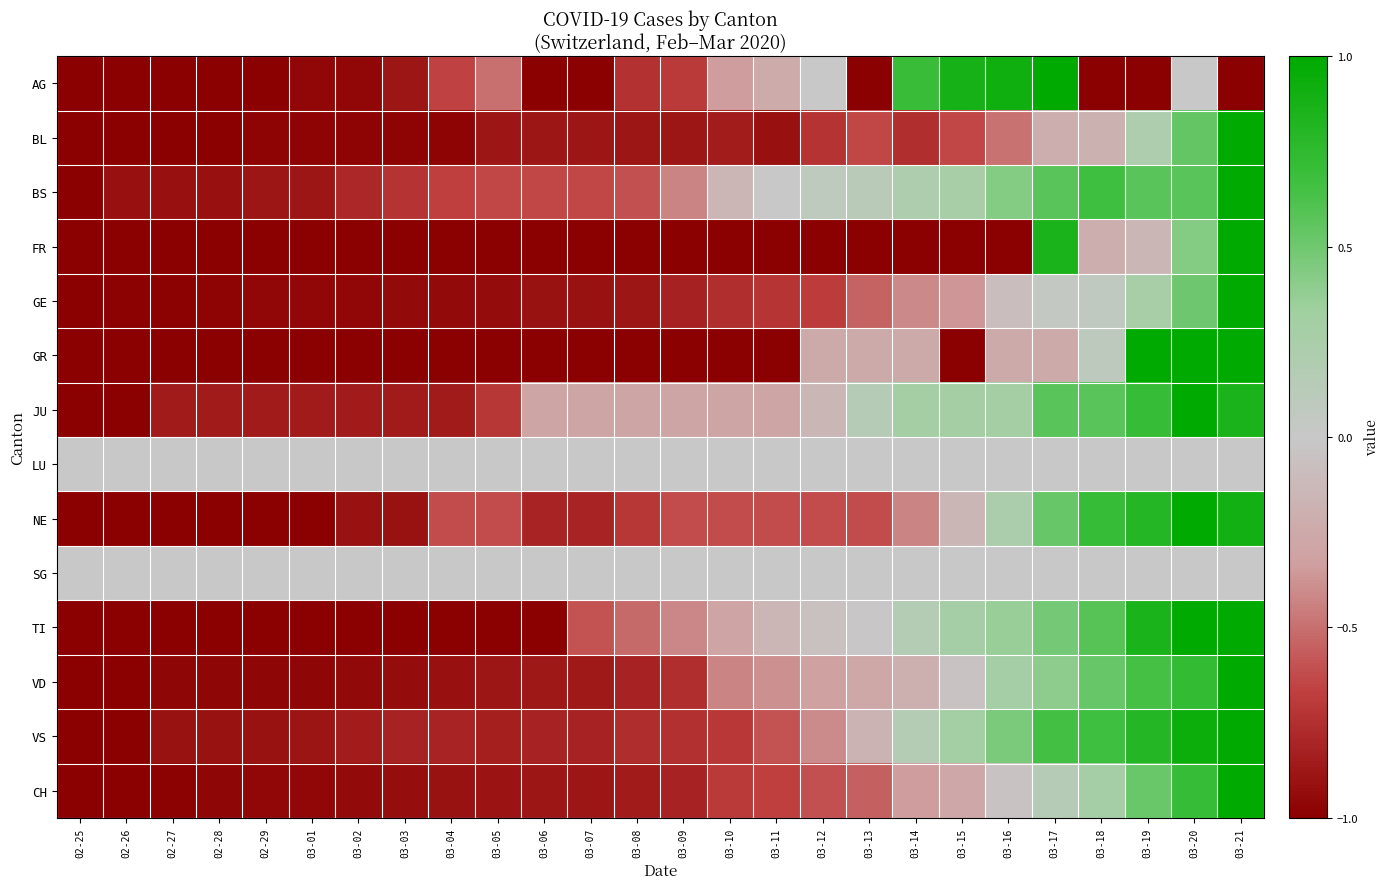

Reading left to right, transcribe all the data shown in this chart.

AG: 02-25=-1.0	02-26=-1.0	02-27=-1.0	02-28=-1.0	02-29=-1.0	03-01=-1.0	03-02=-1.0	03-03=-0.9	03-04=-0.7	03-05=-0.5	03-06=-1.0	03-07=-1.0	03-08=-0.7	03-09=-0.7	03-10=-0.3	03-11=-0.2	03-12=0.0	03-13=-1.0	03-14=0.7	03-15=0.9	03-16=0.9	03-17=1.0	03-18=-1.0	03-19=-1.0	03-20=0.0	03-21=-1.0
BL: 02-25=-1.0	02-26=-1.0	02-27=-1.0	02-28=-1.0	02-29=-1.0	03-01=-1.0	03-02=-1.0	03-03=-1.0	03-04=-1.0	03-05=-0.9	03-06=-0.9	03-07=-0.9	03-08=-0.9	03-09=-0.9	03-10=-0.8	03-11=-0.9	03-12=-0.7	03-13=-0.6	03-14=-0.8	03-15=-0.6	03-16=-0.5	03-17=-0.2	03-18=-0.2	03-19=0.2	03-20=0.5	03-21=1.0
BS: 02-25=-1.0	02-26=-0.9	02-27=-0.9	02-28=-0.9	02-29=-0.9	03-01=-0.9	03-02=-0.8	03-03=-0.7	03-04=-0.7	03-05=-0.6	03-06=-0.6	03-07=-0.6	03-08=-0.6	03-09=-0.4	03-10=-0.2	03-11=0.0	03-12=0.1	03-13=0.1	03-14=0.2	03-15=0.3	03-16=0.4	03-17=0.6	03-18=0.7	03-19=0.6	03-20=0.6	03-21=1.0
FR: 02-25=-1.0	02-26=-1.0	02-27=-1.0	02-28=-1.0	02-29=-1.0	03-01=-1.0	03-02=-1.0	03-03=-1.0	03-04=-1.0	03-05=-1.0	03-06=-1.0	03-07=-1.0	03-08=-1.0	03-09=-1.0	03-10=-1.0	03-11=-1.0	03-12=-1.0	03-13=-1.0	03-14=-1.0	03-15=-1.0	03-16=-1.0	03-17=0.9	03-18=-0.2	03-19=-0.1	03-20=0.4	03-21=1.0
GE: 02-25=-1.0	02-26=-1.0	02-27=-1.0	02-28=-1.0	02-29=-1.0	03-01=-1.0	03-02=-1.0	03-03=-0.9	03-04=-0.9	03-05=-0.9	03-06=-0.9	03-07=-0.9	03-08=-0.9	03-09=-0.8	03-10=-0.8	03-11=-0.7	03-12=-0.7	03-13=-0.5	03-14=-0.4	03-15=-0.4	03-16=-0.1	03-17=0.0	03-18=0.1	03-19=0.3	03-20=0.5	03-21=1.0
GR: 02-25=-1.0	02-26=-1.0	02-27=-1.0	02-28=-1.0	02-29=-1.0	03-01=-1.0	03-02=-1.0	03-03=-1.0	03-04=-1.0	03-05=-1.0	03-06=-1.0	03-07=-1.0	03-08=-1.0	03-09=-1.0	03-10=-1.0	03-11=-1.0	03-12=-0.2	03-13=-0.2	03-14=-0.2	03-15=-1.0	03-16=-0.2	03-17=-0.2	03-18=0.1	03-19=1.0	03-20=1.0	03-21=1.0
JU: 02-25=-1.0	02-26=-1.0	02-27=-0.9	02-28=-0.9	02-29=-0.9	03-01=-0.9	03-02=-0.9	03-03=-0.9	03-04=-0.9	03-05=-0.7	03-06=-0.3	03-07=-0.3	03-08=-0.3	03-09=-0.3	03-10=-0.3	03-11=-0.3	03-12=-0.1	03-13=0.1	03-14=0.3	03-15=0.3	03-16=0.3	03-17=0.6	03-18=0.6	03-19=0.7	03-20=1.0	03-21=0.9
LU: 02-25=0.0	02-26=0.0	02-27=0.0	02-28=0.0	02-29=0.0	03-01=0.0	03-02=0.0	03-03=0.0	03-04=0.0	03-05=0.0	03-06=0.0	03-07=0.0	03-08=0.0	03-09=0.0	03-10=0.0	03-11=0.0	03-12=0.0	03-13=0.0	03-14=0.0	03-15=0.0	03-16=0.0	03-17=0.0	03-18=0.0	03-19=0.0	03-20=0.0	03-21=0.0
NE: 02-25=-1.0	02-26=-1.0	02-27=-1.0	02-28=-1.0	02-29=-1.0	03-01=-1.0	03-02=-0.9	03-03=-0.9	03-04=-0.6	03-05=-0.6	03-06=-0.8	03-07=-0.8	03-08=-0.7	03-09=-0.6	03-10=-0.6	03-11=-0.6	03-12=-0.6	03-13=-0.6	03-14=-0.4	03-15=-0.1	03-16=0.2	03-17=0.5	03-18=0.7	03-19=0.8	03-20=1.0	03-21=0.9
SG: 02-25=0.0	02-26=0.0	02-27=0.0	02-28=0.0	02-29=0.0	03-01=0.0	03-02=0.0	03-03=0.0	03-04=0.0	03-05=0.0	03-06=0.0	03-07=0.0	03-08=0.0	03-09=0.0	03-10=0.0	03-11=0.0	03-12=0.0	03-13=0.0	03-14=0.0	03-15=0.0	03-16=0.0	03-17=0.0	03-18=0.0	03-19=0.0	03-20=0.0	03-21=0.0
TI: 02-25=-1.0	02-26=-1.0	02-27=-1.0	02-28=-1.0	02-29=-1.0	03-01=-1.0	03-02=-1.0	03-03=-1.0	03-04=-1.0	03-05=-1.0	03-06=-1.0	03-07=-0.6	03-08=-0.5	03-09=-0.4	03-10=-0.3	03-11=-0.2	03-12=-0.1	03-13=-0.0	03-14=0.2	03-15=0.3	03-16=0.4	03-17=0.5	03-18=0.6	03-19=0.9	03-20=1.0	03-21=1.0
VD: 02-25=-1.0	02-26=-1.0	02-27=-1.0	02-28=-1.0	02-29=-1.0	03-01=-1.0	03-02=-0.9	03-03=-0.9	03-04=-0.9	03-05=-0.9	03-06=-0.9	03-07=-0.9	03-08=-0.8	03-09=-0.8	03-10=-0.4	03-11=-0.4	03-12=-0.3	03-13=-0.3	03-14=-0.2	03-15=-0.0	03-16=0.3	03-17=0.4	03-18=0.5	03-19=0.6	03-20=0.7	03-21=1.0
VS: 02-25=-1.0	02-26=-1.0	02-27=-0.9	02-28=-0.9	02-29=-0.9	03-01=-0.9	03-02=-0.8	03-03=-0.8	03-04=-0.8	03-05=-0.8	03-06=-0.8	03-07=-0.8	03-08=-0.8	03-09=-0.8	03-10=-0.7	03-11=-0.6	03-12=-0.4	03-13=-0.2	03-14=0.2	03-15=0.3	03-16=0.5	03-17=0.7	03-18=0.7	03-19=0.8	03-20=0.9	03-21=1.0
CH: 02-25=-1.0	02-26=-1.0	02-27=-1.0	02-28=-1.0	02-29=-1.0	03-01=-1.0	03-02=-0.9	03-03=-0.9	03-04=-0.9	03-05=-0.9	03-06=-0.9	03-07=-0.9	03-08=-0.9	03-09=-0.8	03-10=-0.7	03-11=-0.7	03-12=-0.6	03-13=-0.6	03-14=-0.3	03-15=-0.3	03-16=-0.0	03-17=0.2	03-18=0.3	03-19=0.5	03-20=0.7	03-21=1.0